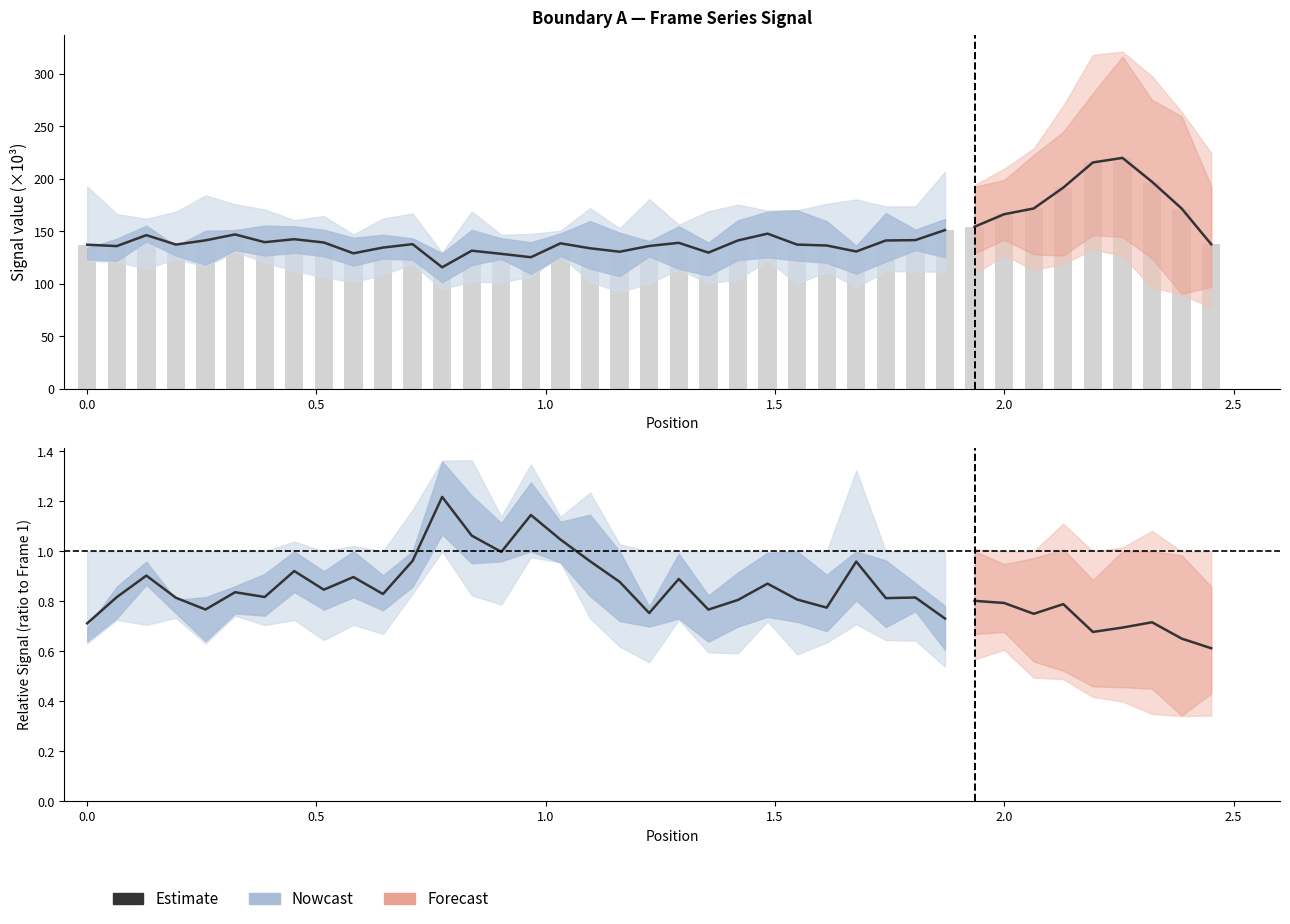

What is the difference between the maximum and minimum values?

35.5